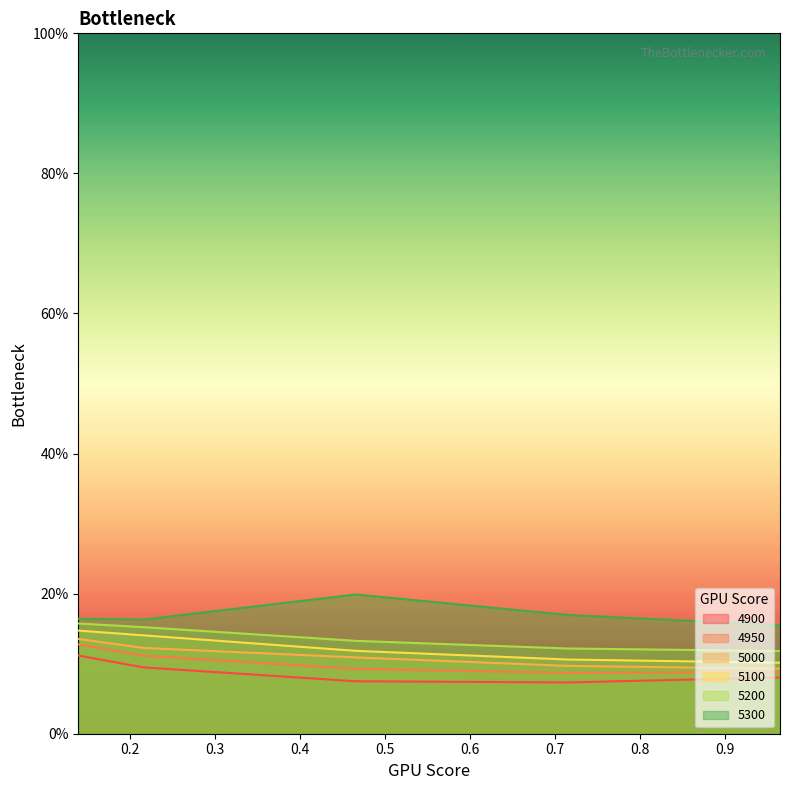

What is the difference between the highest and lowest values at 0.9643835616438357?

0.1